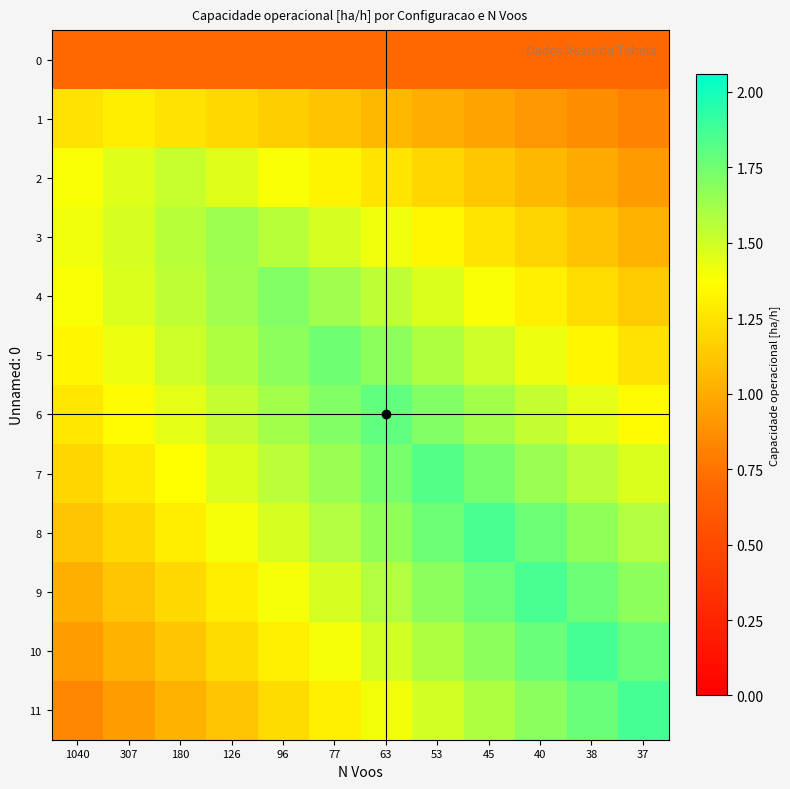

Rank the series by their maximum value, from lowest to highest.

0, 1, 2, 3, 4, 5, 6, 7, 8, 9, 10, 11